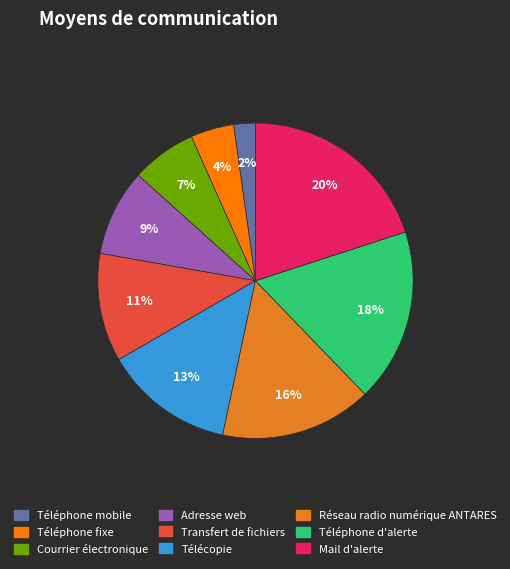

Is there a majority slice in this chart?

No